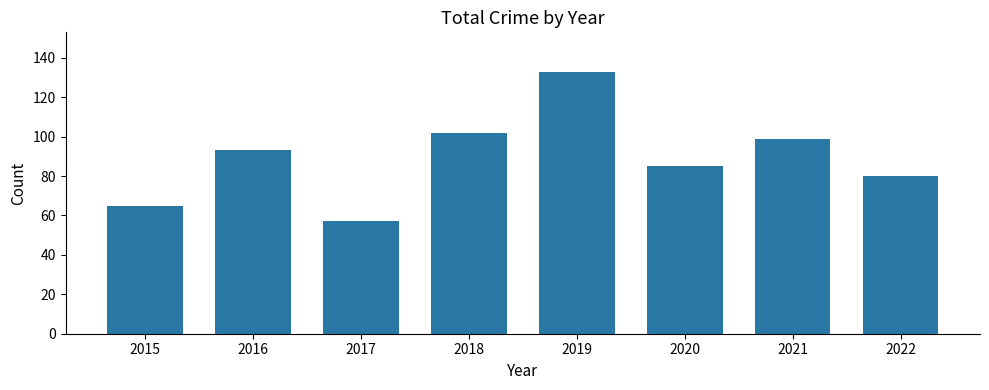

What is the value of the 1st bar from the left?

65